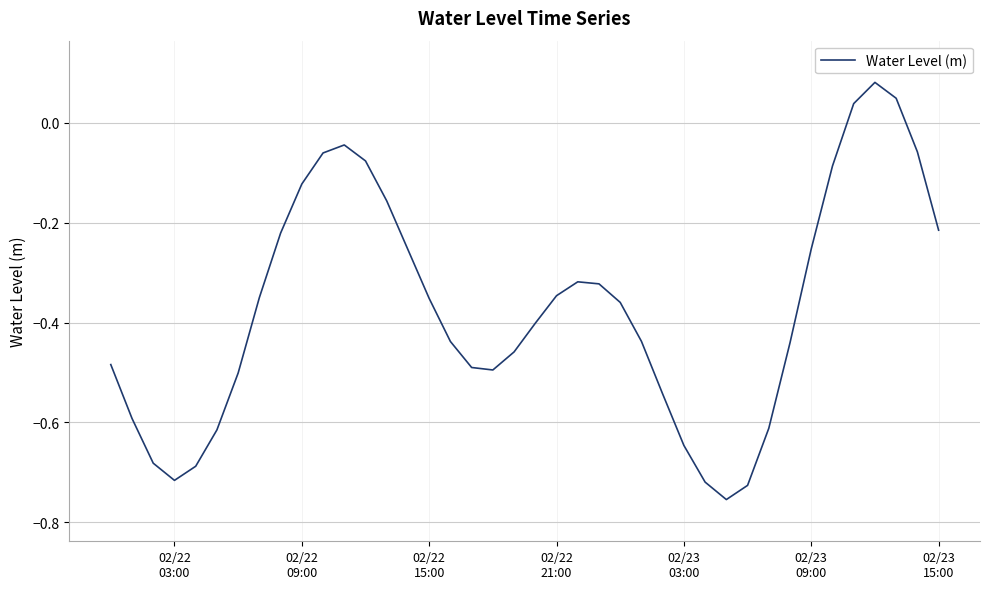

What is the difference between the maximum and minimum values?

0.8